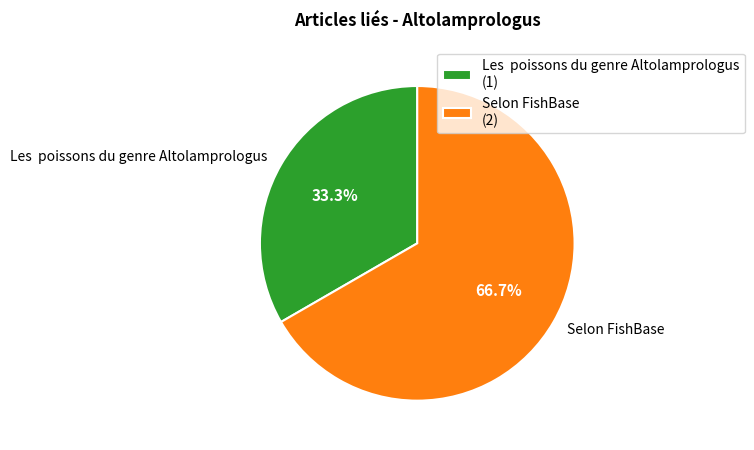

True or false: Selon FishBase accounts for 99% of the total.

False